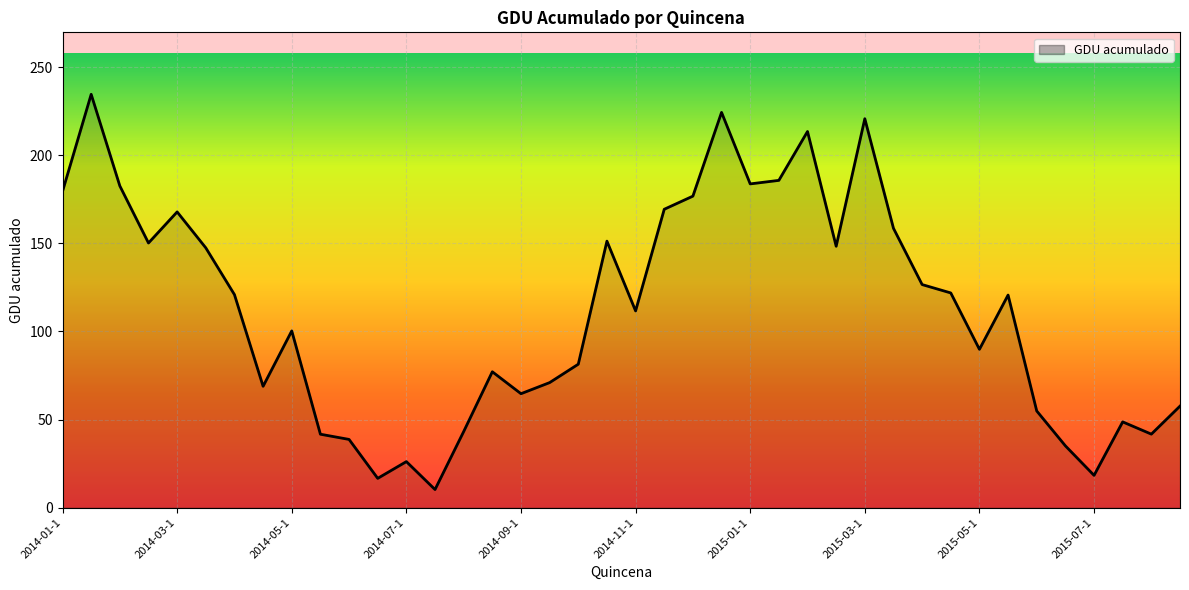

How many lines are shown in the chart?

1